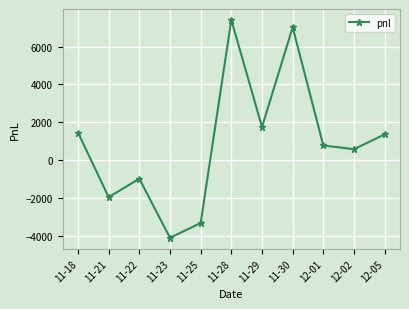

Between 11-23 and 12-05, which is larger?

12-05